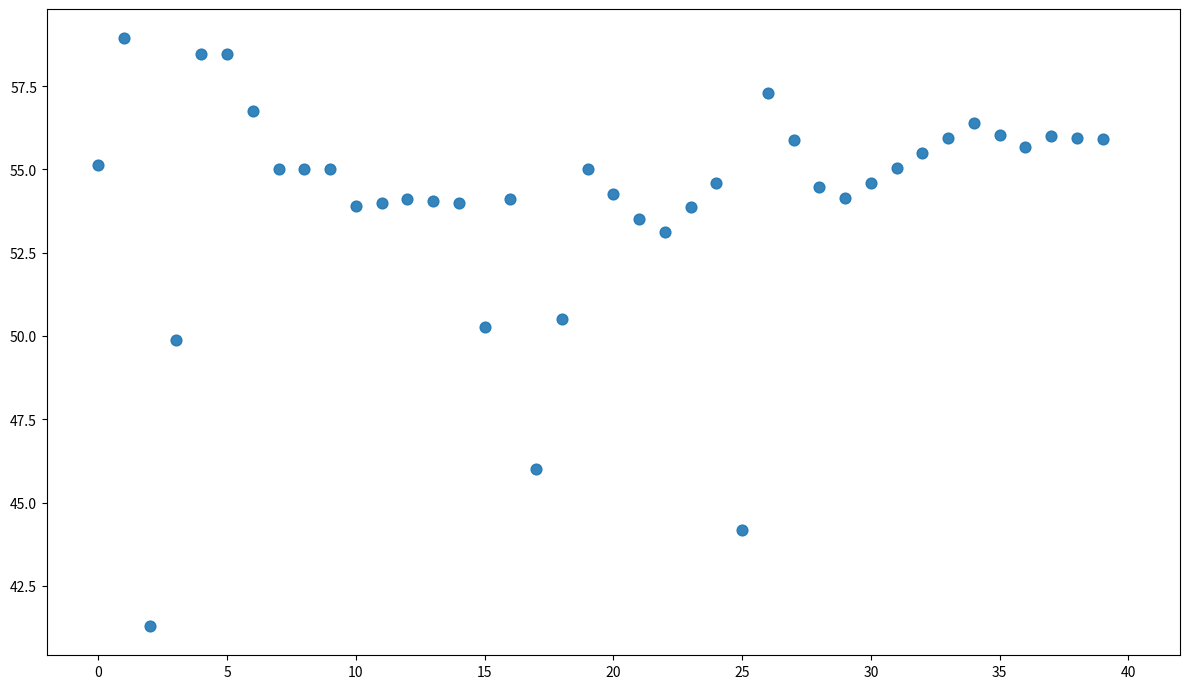

What is the range of Y values (max minus min)?

17.6